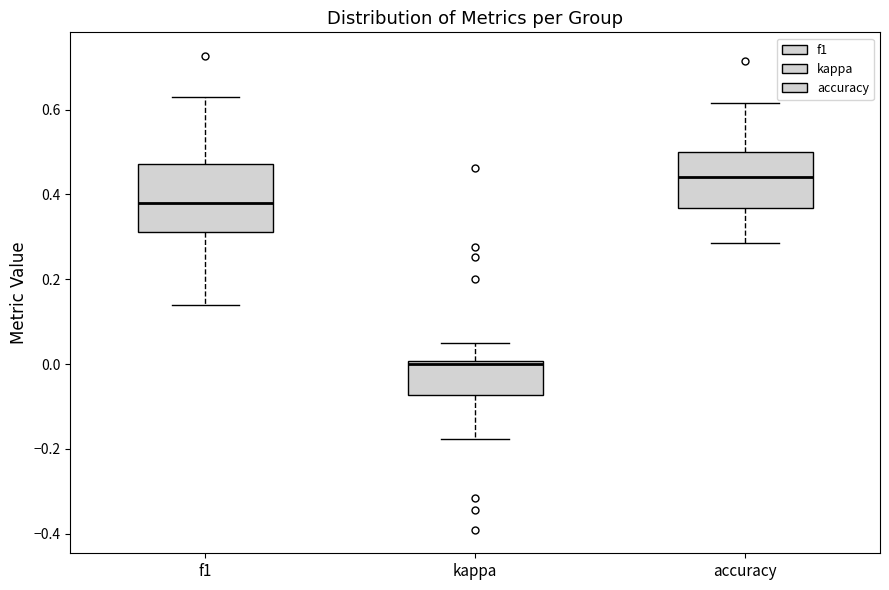

Reading left to right, transcribe this box plot: for each box, give where its median line is, the range the box spans, and where its two whiskers end, as read against the y-axis. The values are not printed on the chart, so give them approximately, as read against the axis.

f1: median 0.38, box 0.32 to 0.48, whiskers 0.14 to 0.62
kappa: median 0.00 (just below the box's upper edge), box -0.08 to 0.00, whiskers -0.18 to 0.04
accuracy: median 0.44, box 0.36 to 0.50, whiskers 0.28 to 0.62